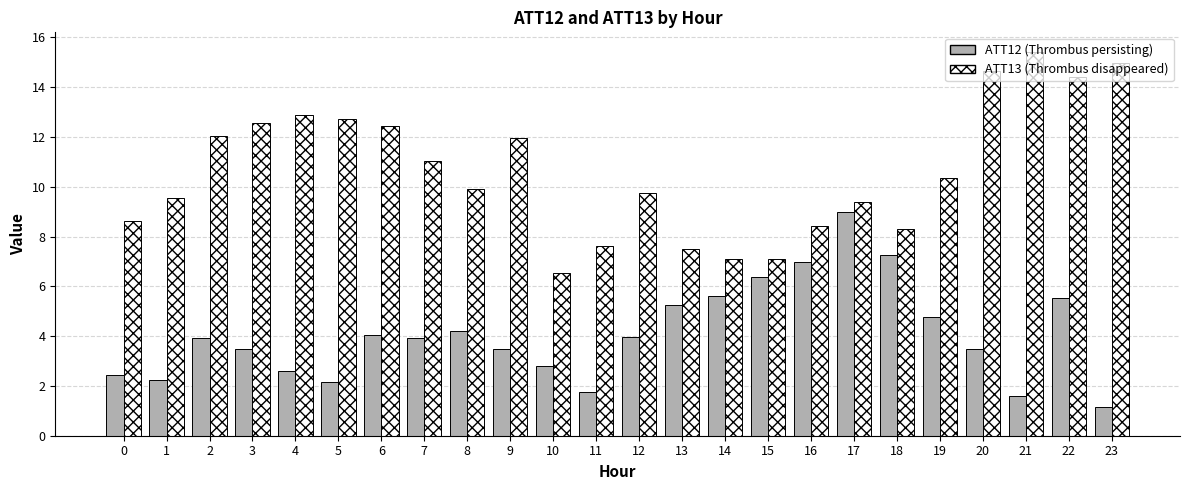

The ATT12 (Thrombus persisting) series shows 1.6 at 4. True or false?

False